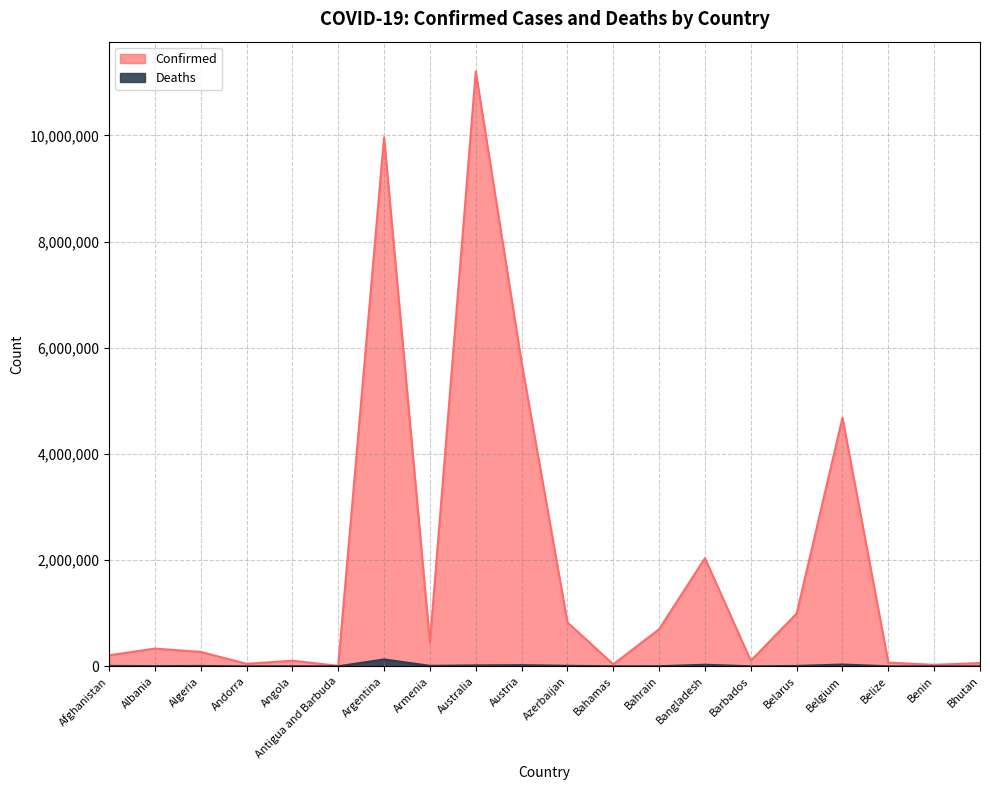

In Confirmed, how many points are higher than both neighbors (excluding endpoints)?

6